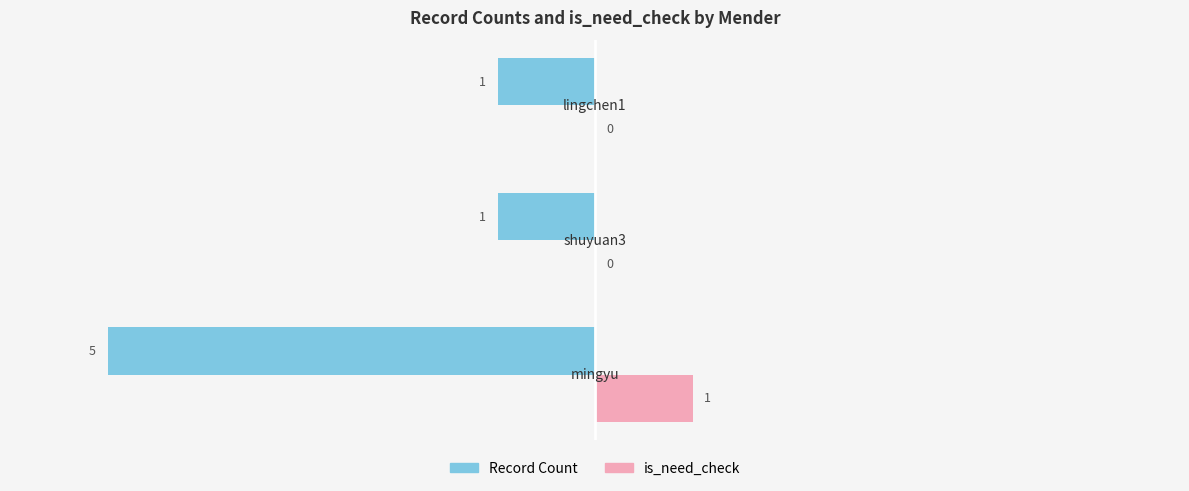

What is the sum of all Record Count values?

-7